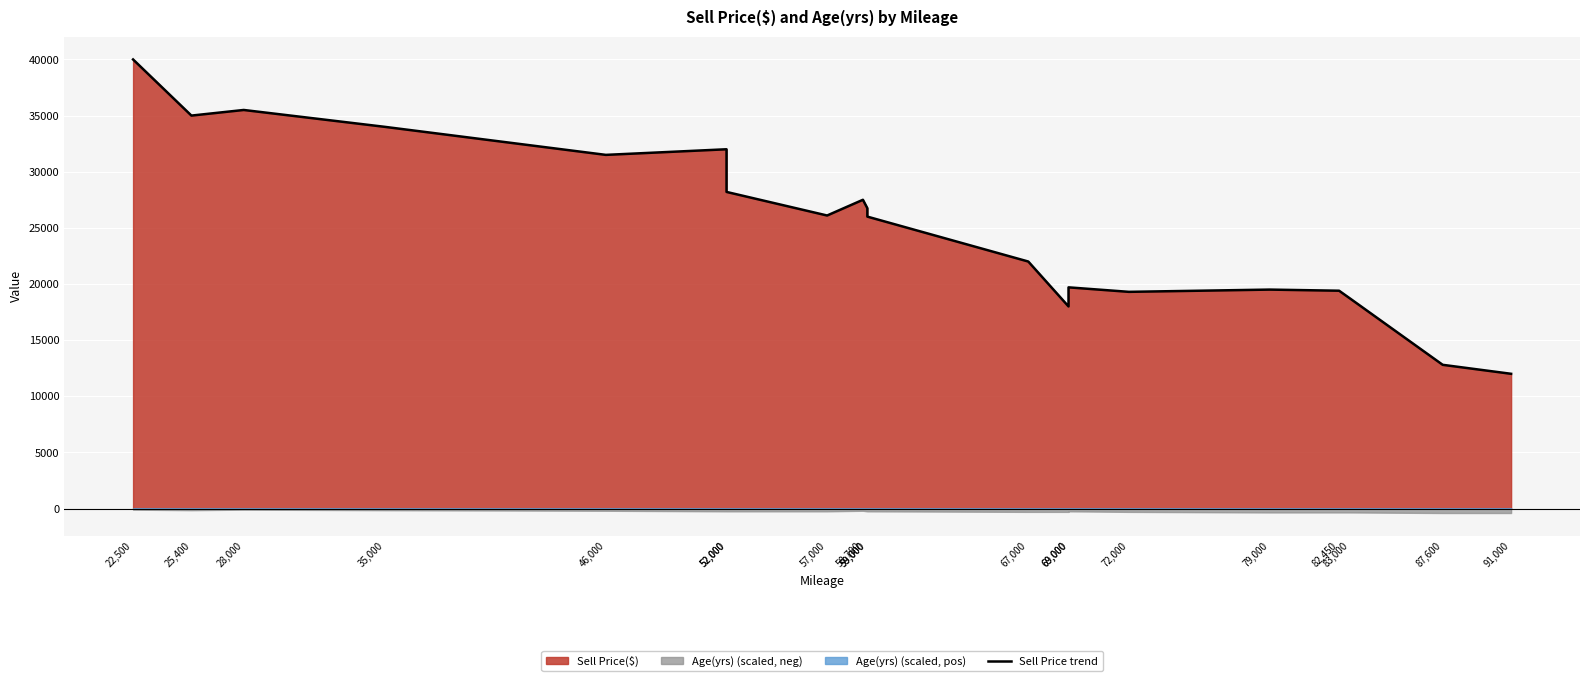

Read the value at 87,600, to the nearest 10.

12800